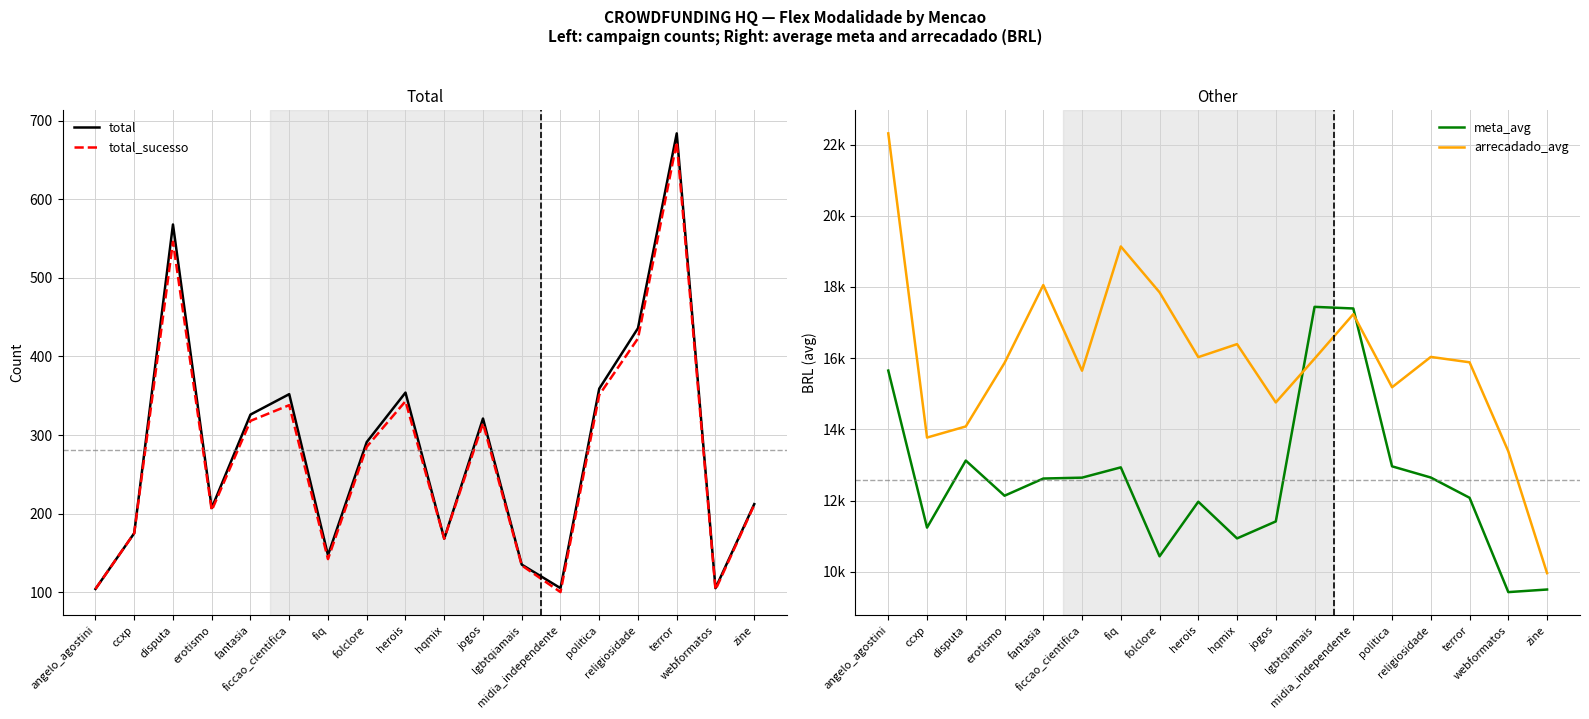

What is the difference between the total_sucesso values at hqmix and disputa?

378